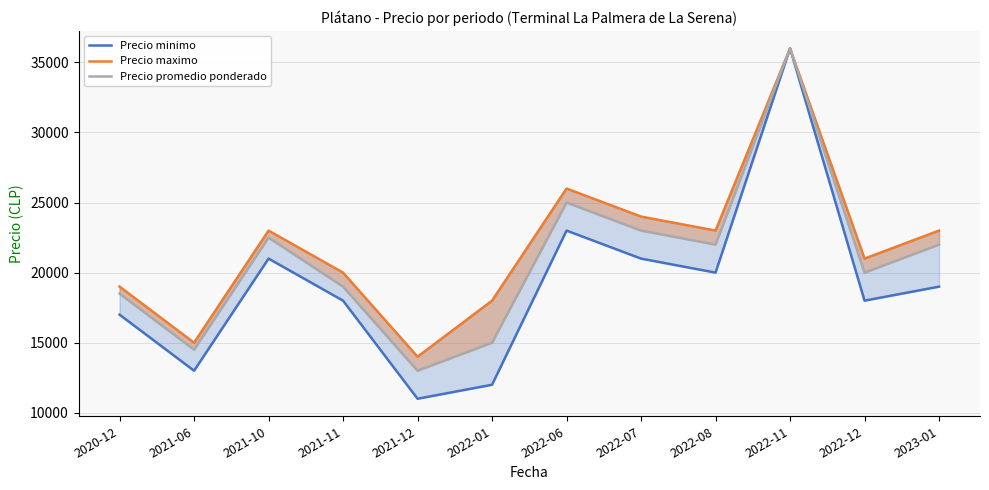

Between 2021-11 and 2021-12, which is larger?

2021-11